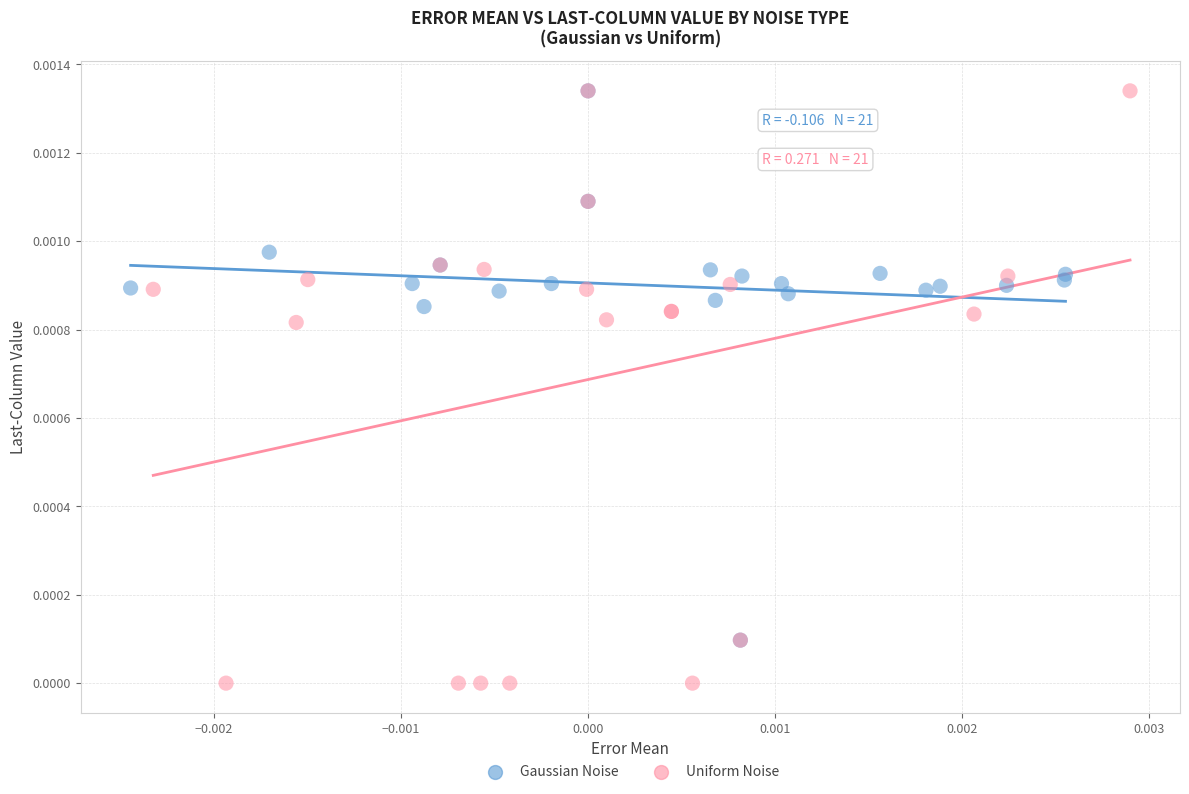

Which series has the widest spread of Y values?

Uniform Noise